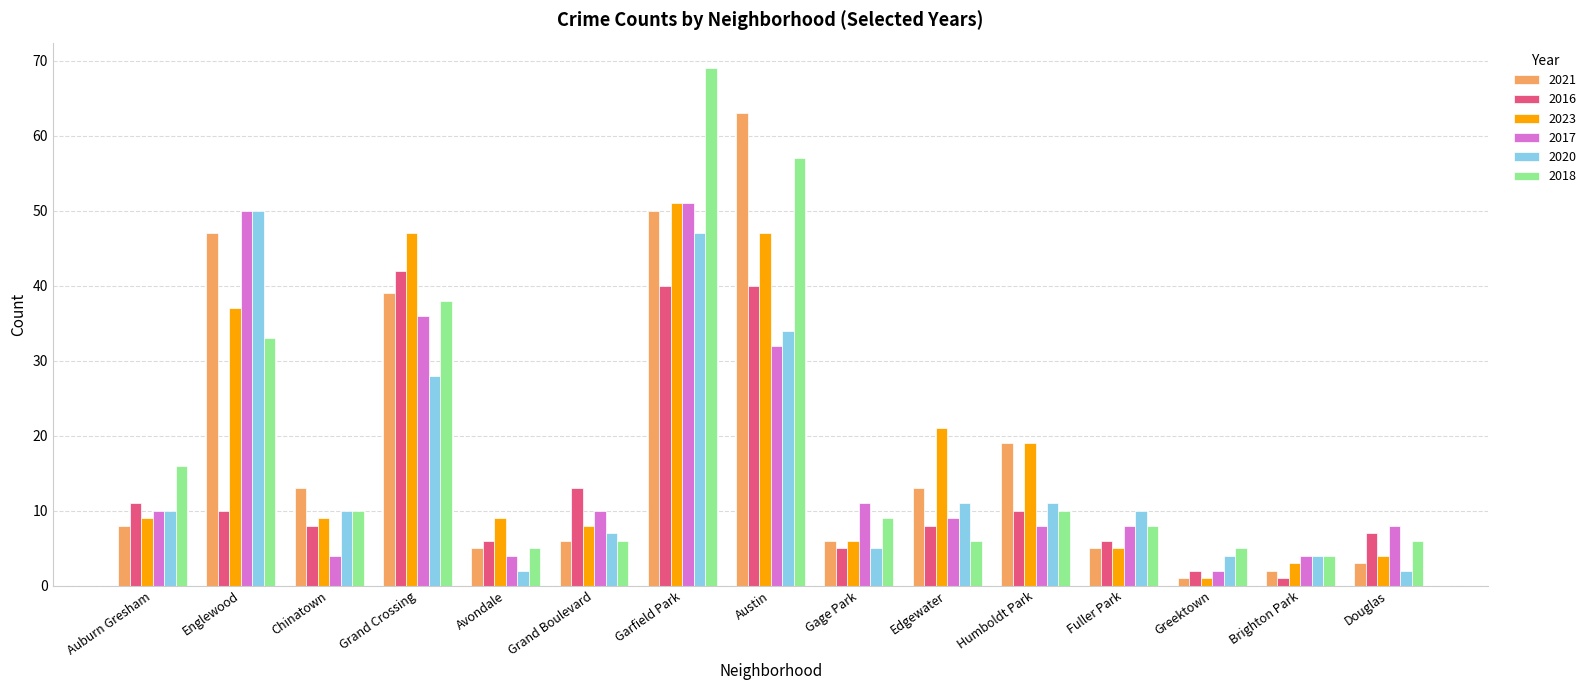

What is the total value across all series at Englewood?

227